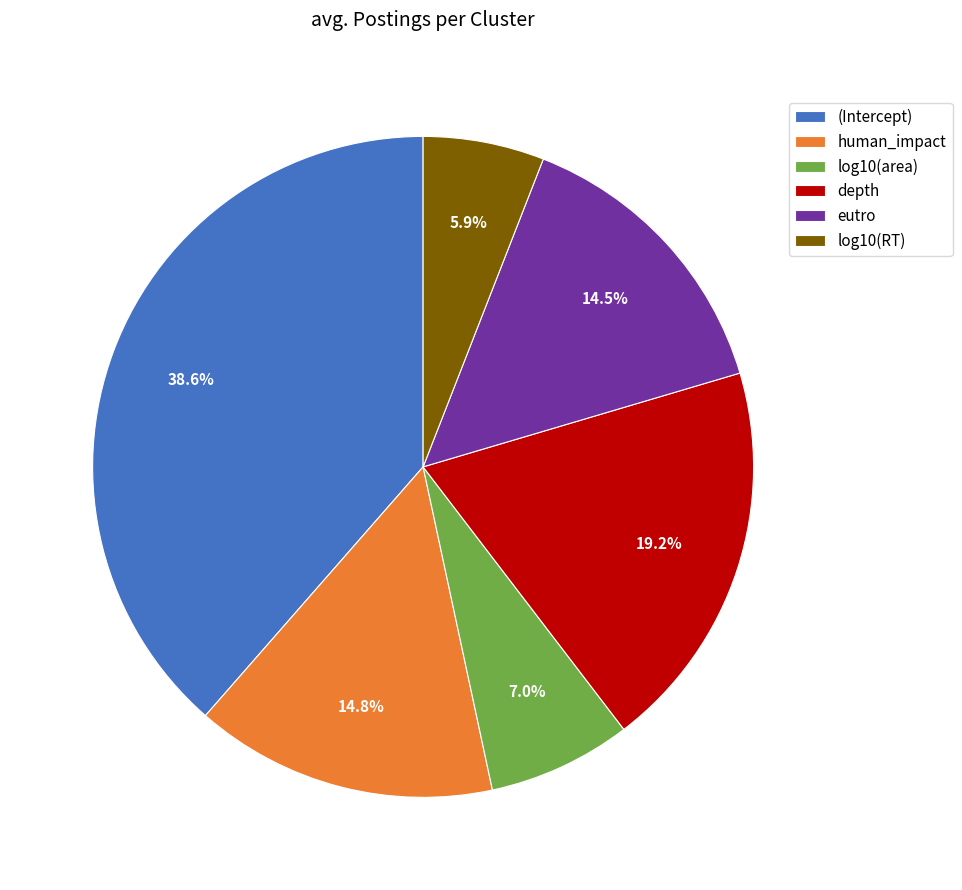

What is the largest slice in the pie chart?

(Intercept)